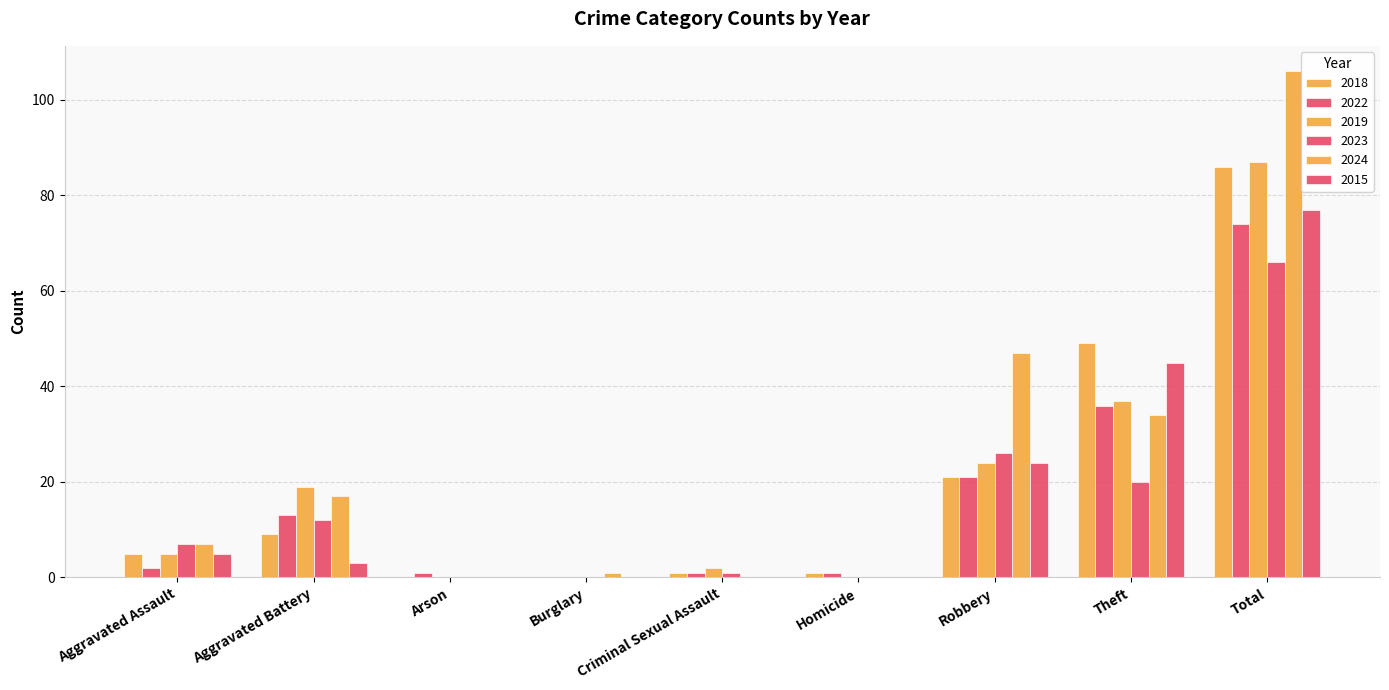

Reading left to right, extract all data points from this chart.

2018: 5	9	0	0	1	1	21	49	86
2022: 2	13	1	0	1	1	21	36	74
2019: 5	19	0	0	2	0	24	37	87
2023: 7	12	0	0	1	0	26	20	66
2024: 7	17	0	1	0	0	47	34	106
2015: 5	3	0	0	0	0	24	45	77